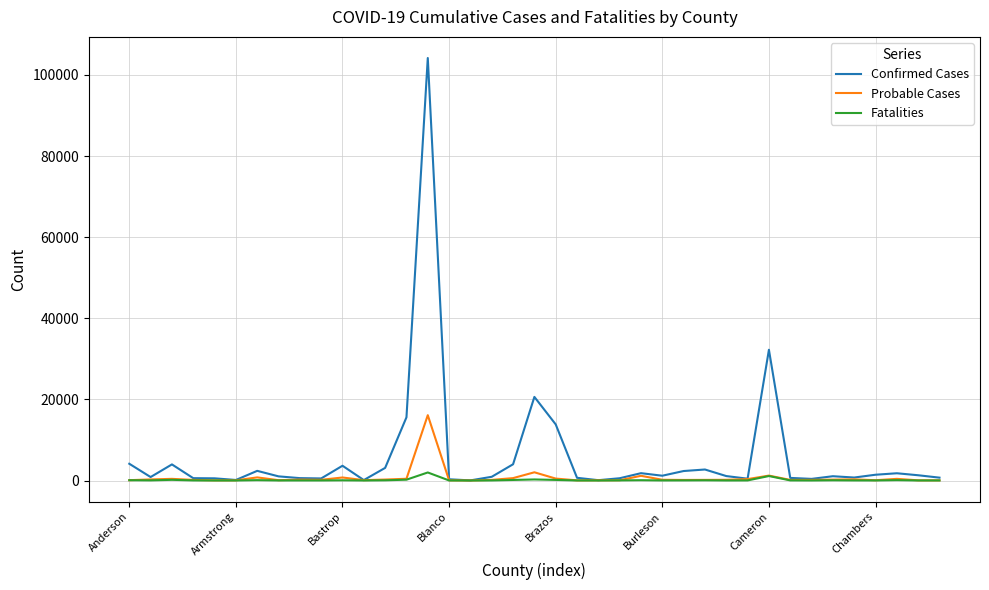

Which series has the largest range (max minus min)?

Confirmed Cases